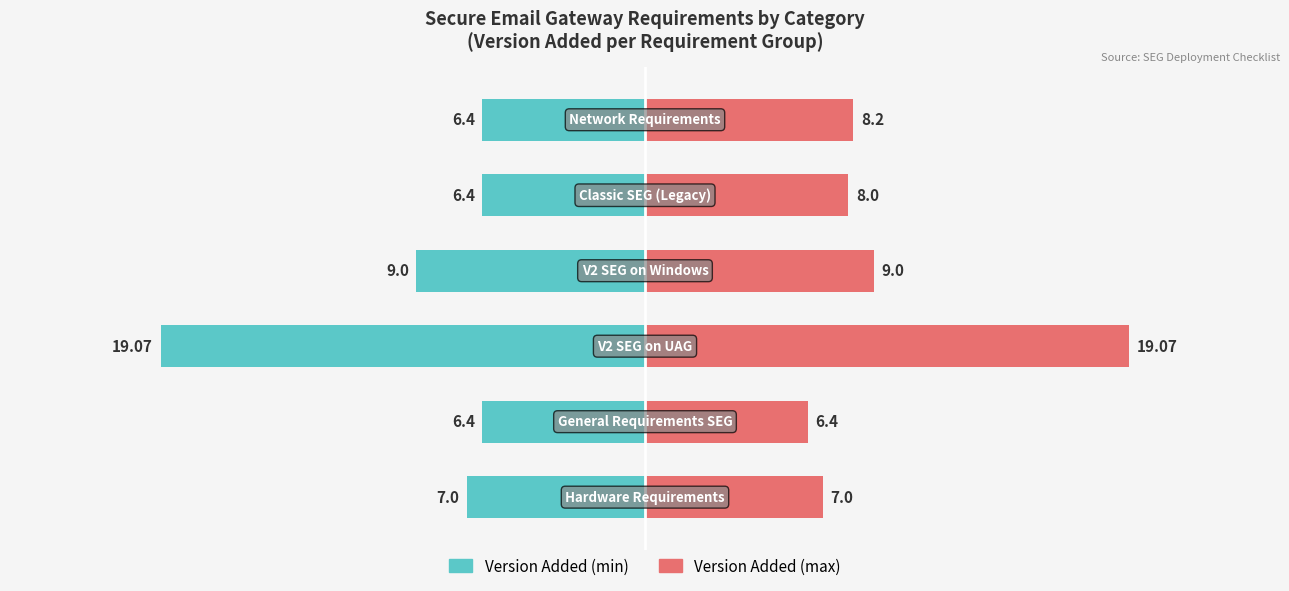

Reading left to right, what are all the values shown in this chart?

Version Added (min): -7.0	-6.4	-19.1	-9.0	-6.4	-6.4
Version Added (max): 7.0	6.4	19.1	9.0	8.0	8.2